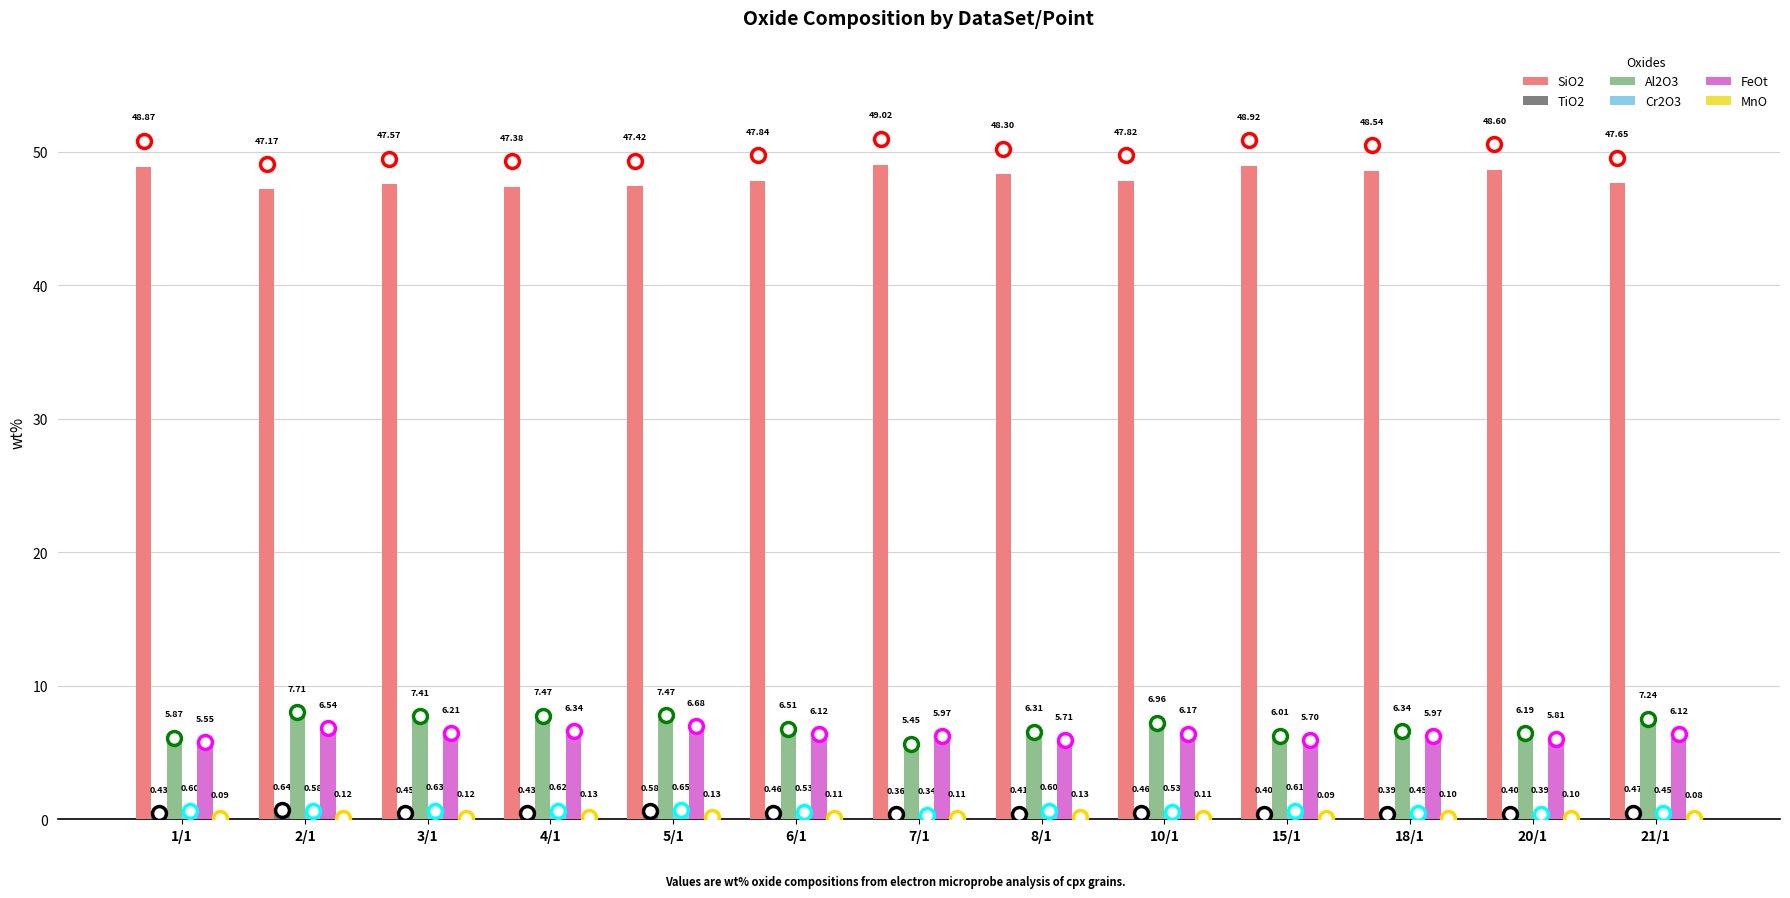

Which series changed the most between 1/1 and 20/1?

Al2O3